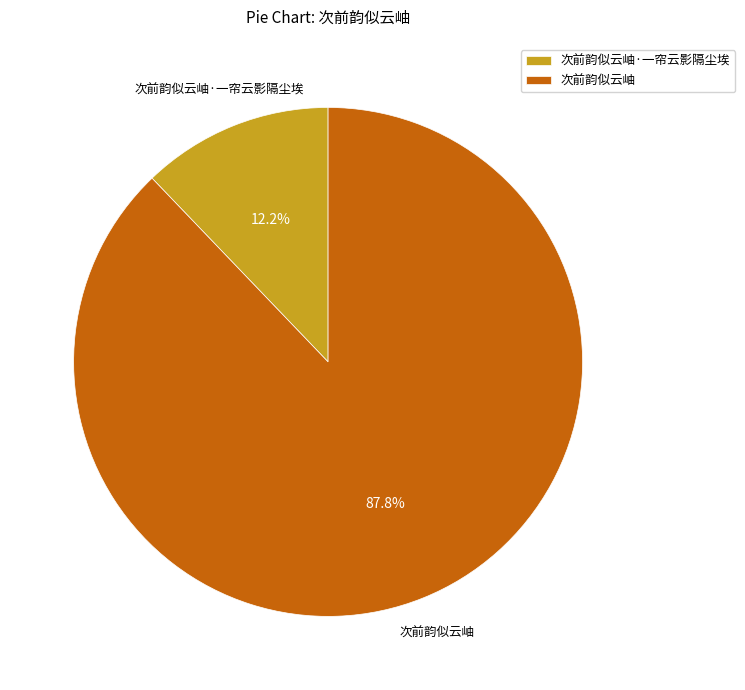

To the nearest percent, what percentage of the pie is 次前韵似云岫·一帘云影隔尘埃?

12%